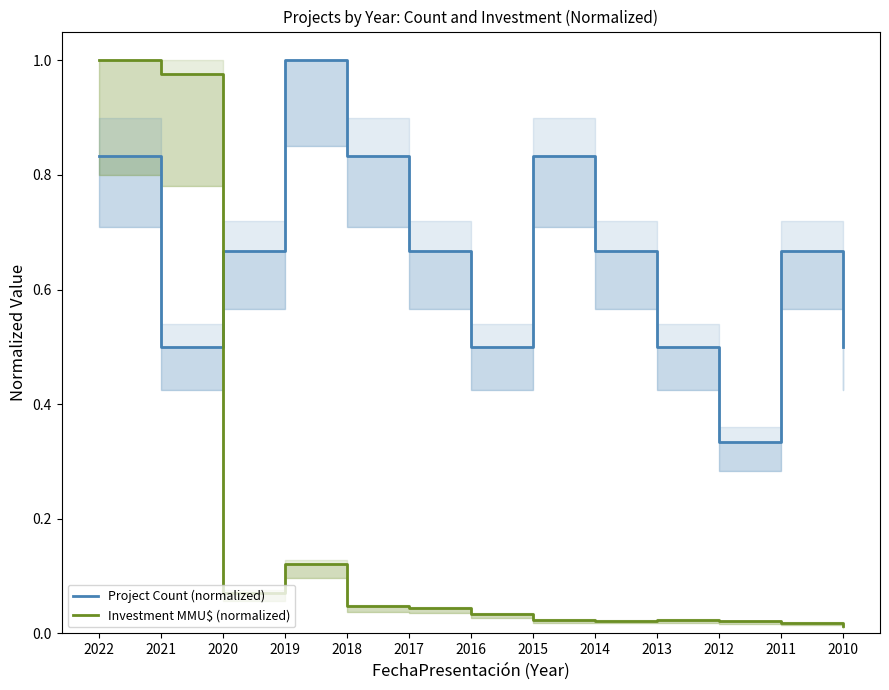

What is the spread (max minus min) of values at 2013?

0.5